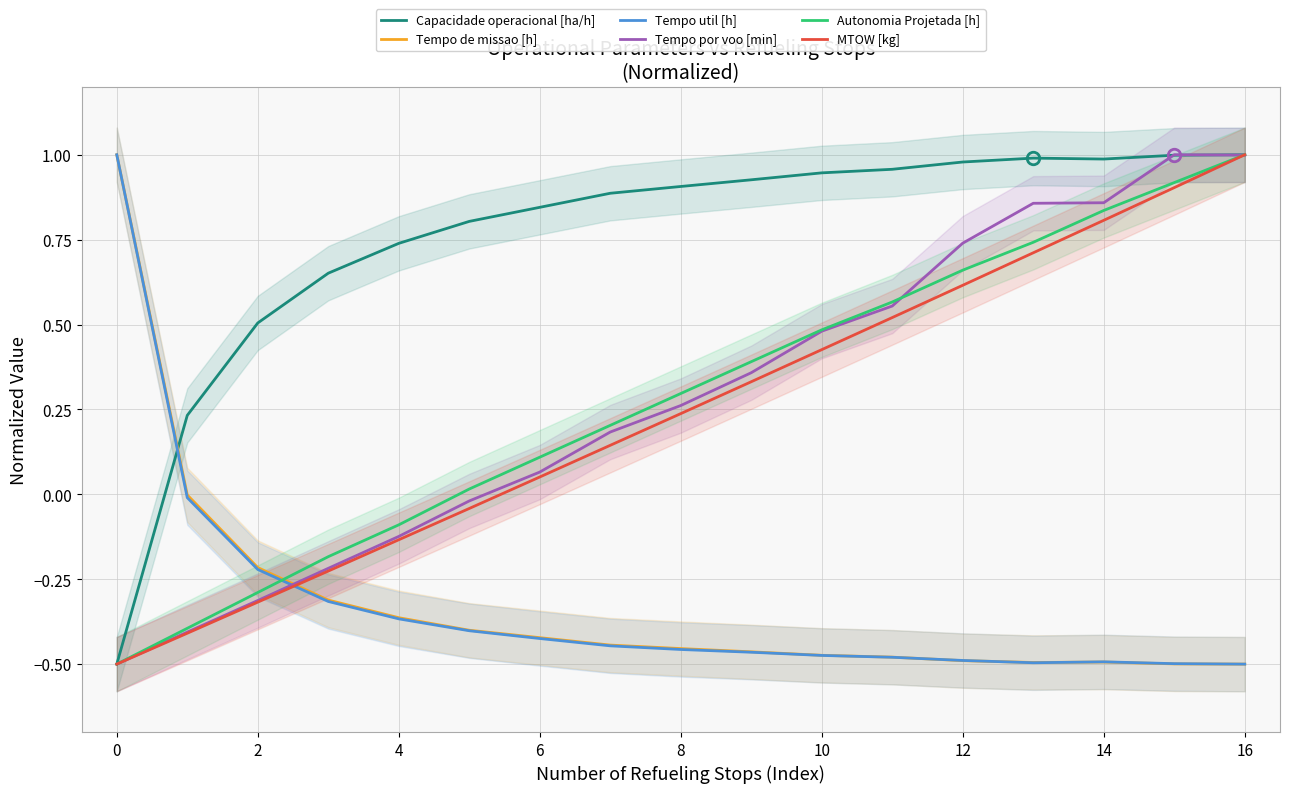

True or false: Tempo de missao [h] has a value of -0.5 at 16.

True